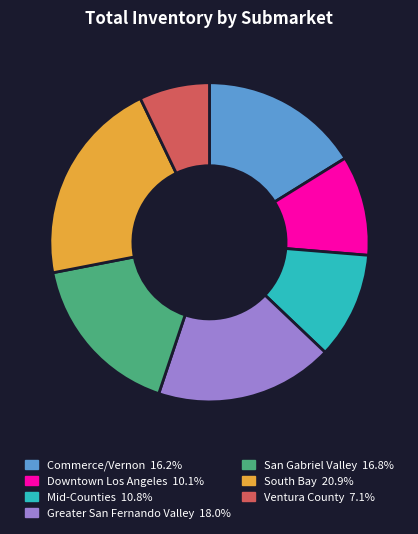

Which slice is the largest?

South Bay